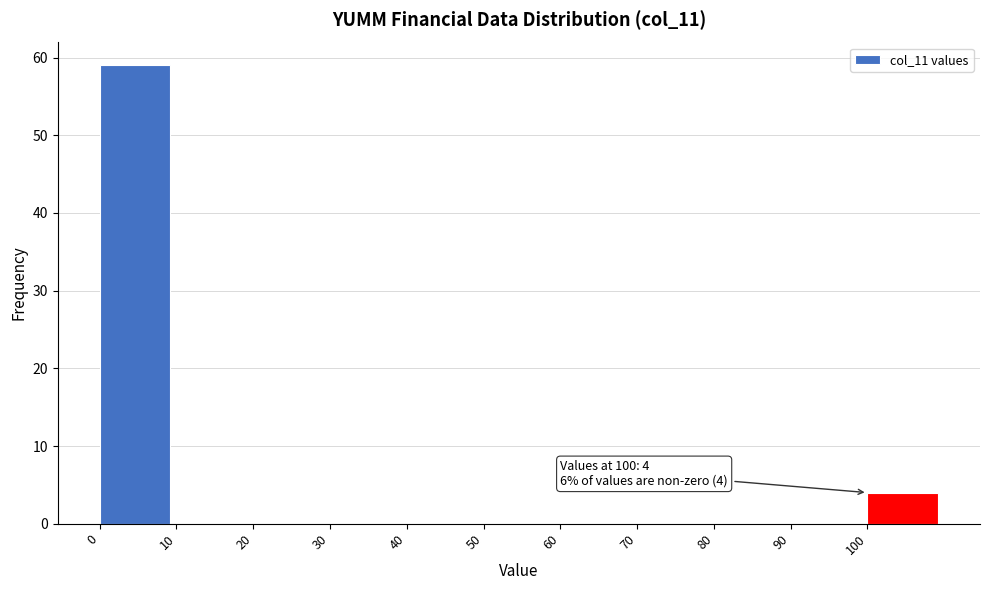

Over which range of the x-axis is the bar tallest?

0 to 10